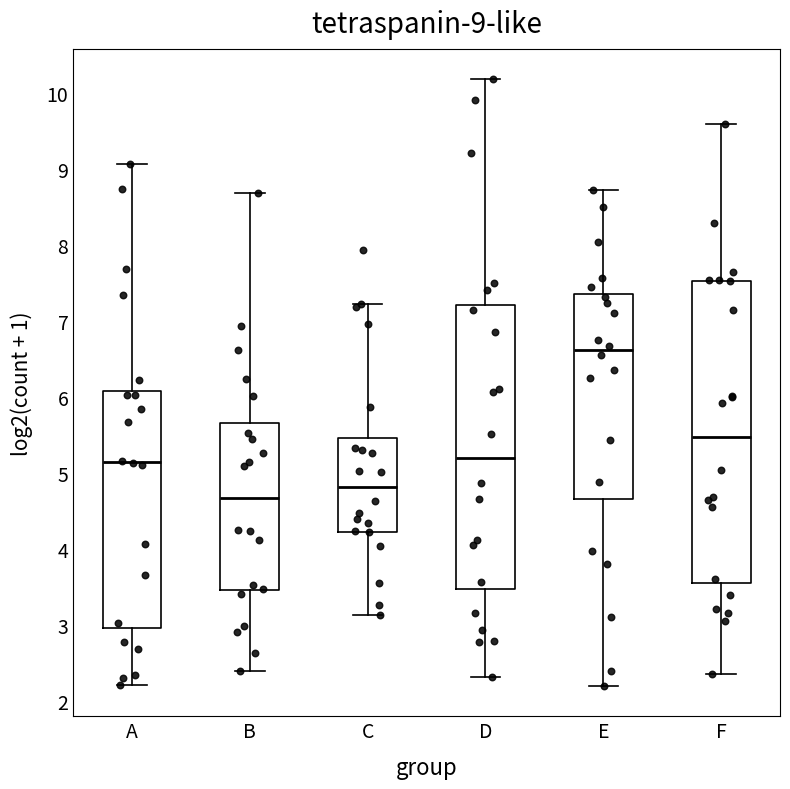

Which box has the lowest median line?

B